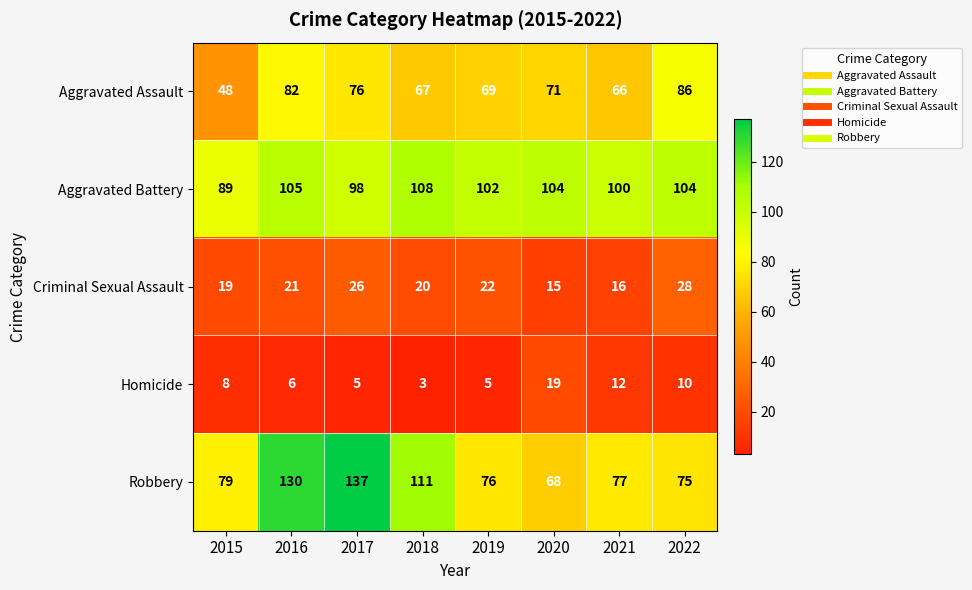

What is the average value of the Criminal Sexual Assault series?

21